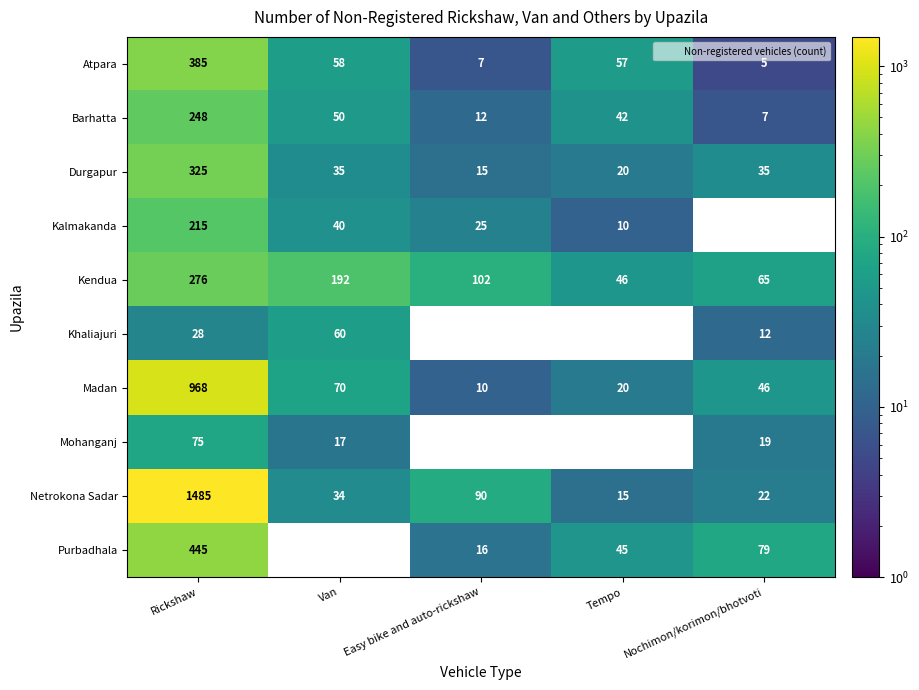

Rank the series at Rickshaw from highest to lowest value.

Netrokona Sadar, Madan, Purbadhala, Atpara, Durgapur, Kendua, Barhatta, Kalmakanda, Mohanganj, Khaliajuri